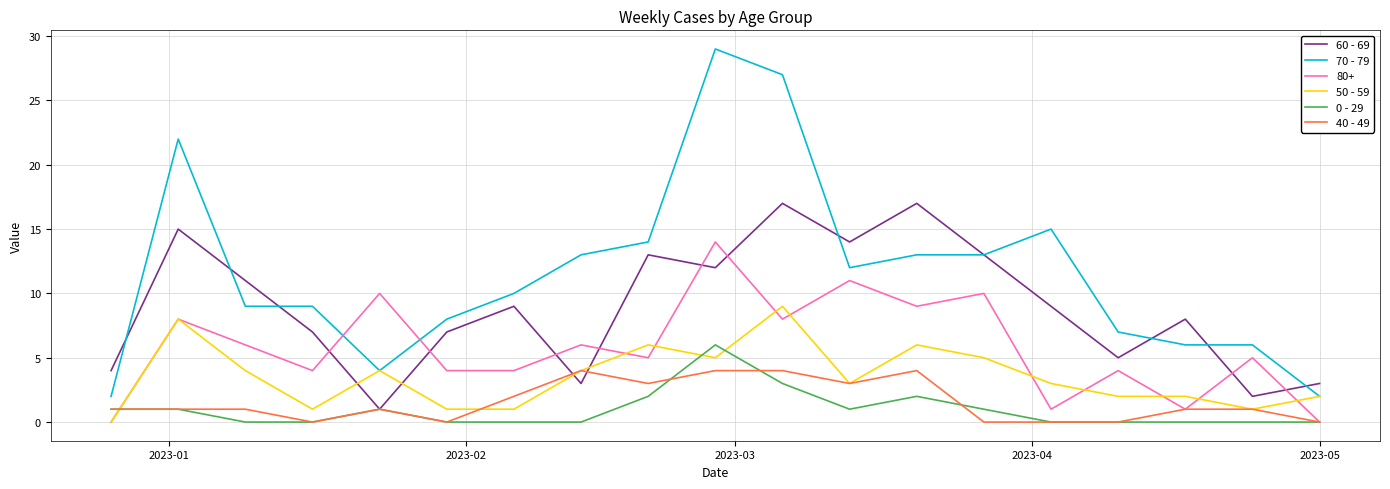

Which series ends up on top after the final intersection of 60 - 69 and 80+?

60 - 69